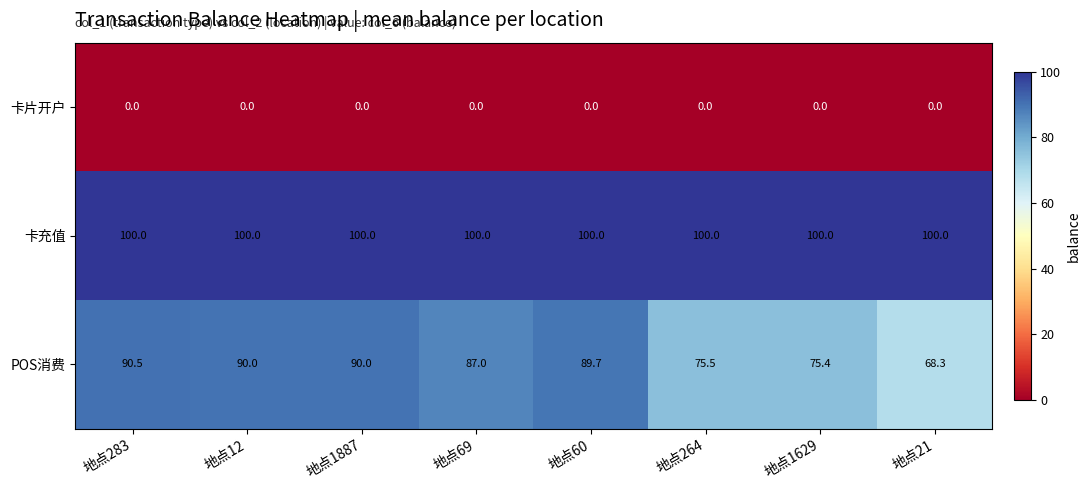

Reading left to right, transcribe all the data shown in this chart.

卡片开户: 0.0	0.0	0.0	0.0	0.0	0.0	0.0	0.0
卡充值: 100.0	100.0	100.0	100.0	100.0	100.0	100.0	100.0
POS消费: 90.5	90.0	90.0	87.0	89.7	75.5	75.4	68.3